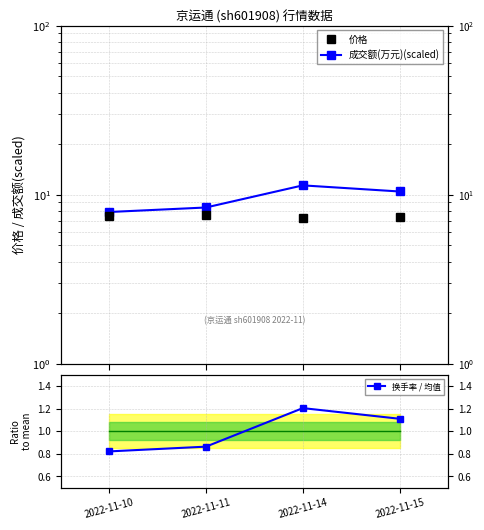

True or false: 成交额(万元)(scaled) has more than 1 points higher than both neighbors.

False